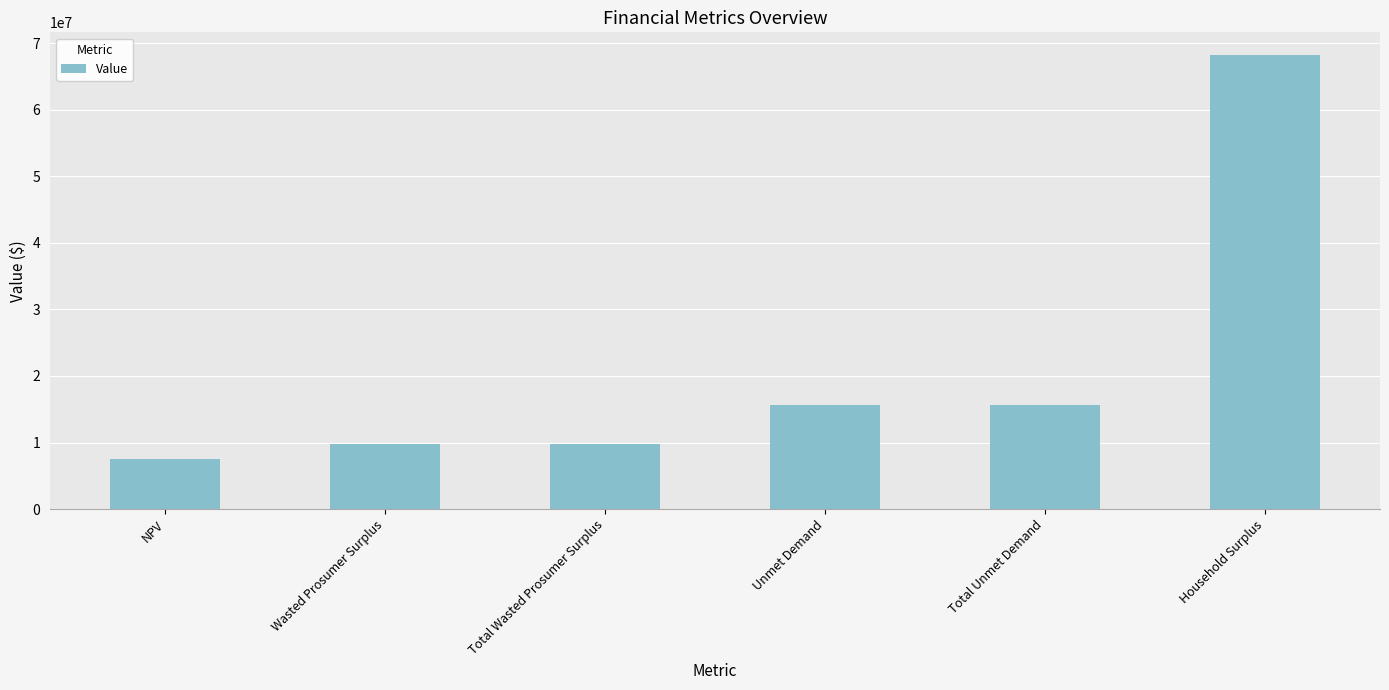

How many distinct data groups are displayed?

1